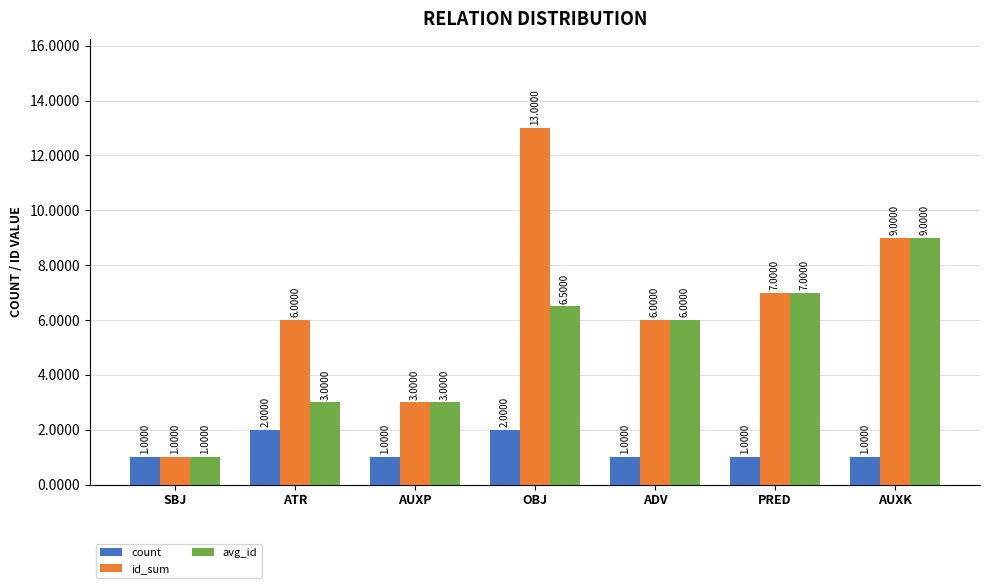

What is the average value of the count series?

1.3